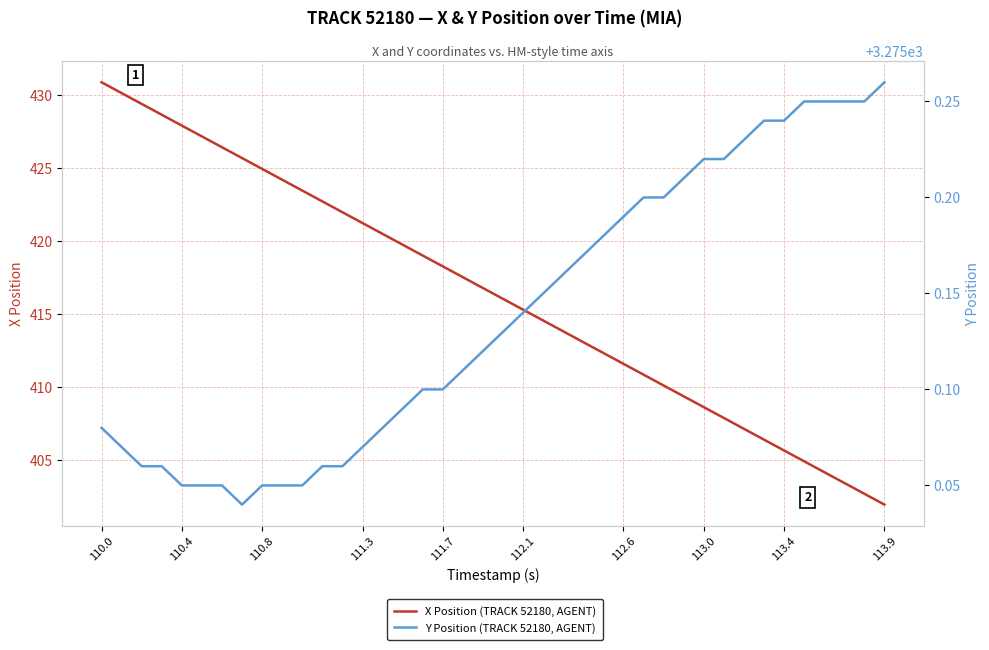

Reading left to right, what are all the values shown in this chart?

X Position (TRACK 52180, AGENT): 430.9	430.1	429.4	428.6	427.9	427.2	426.4	425.7	424.9	424.2	423.4	422.7	422.0	421.2	420.5	419.7	419.0	418.3	417.5	416.8	416.0	415.3	414.5	413.8	413.1	412.3	411.6	410.8	410.1	409.4	408.6	407.9	407.1	406.4	405.6	404.9	404.2	403.4	402.7	401.9
Y Position (TRACK 52180, AGENT): 3275.1	3275.1	3275.1	3275.1	3275.1	3275.1	3275.1	3275.0	3275.1	3275.1	3275.1	3275.1	3275.1	3275.1	3275.1	3275.1	3275.1	3275.1	3275.1	3275.1	3275.1	3275.1	3275.2	3275.2	3275.2	3275.2	3275.2	3275.2	3275.2	3275.2	3275.2	3275.2	3275.2	3275.2	3275.2	3275.2	3275.2	3275.2	3275.2	3275.3